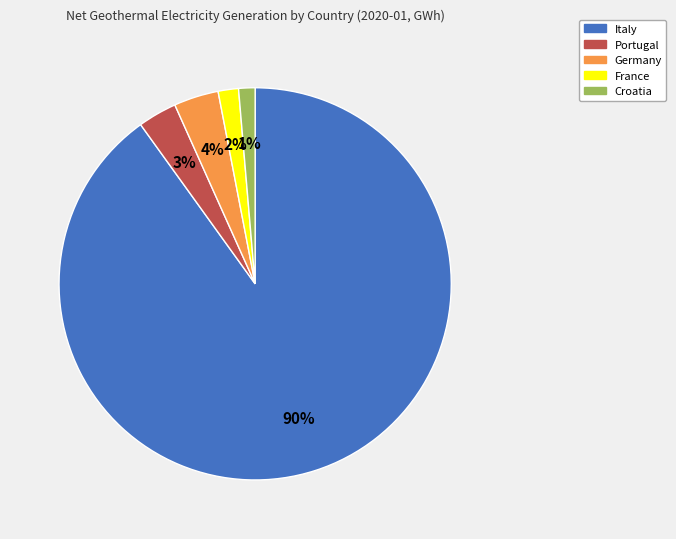

Which category has the biggest portion of the pie?

Italy